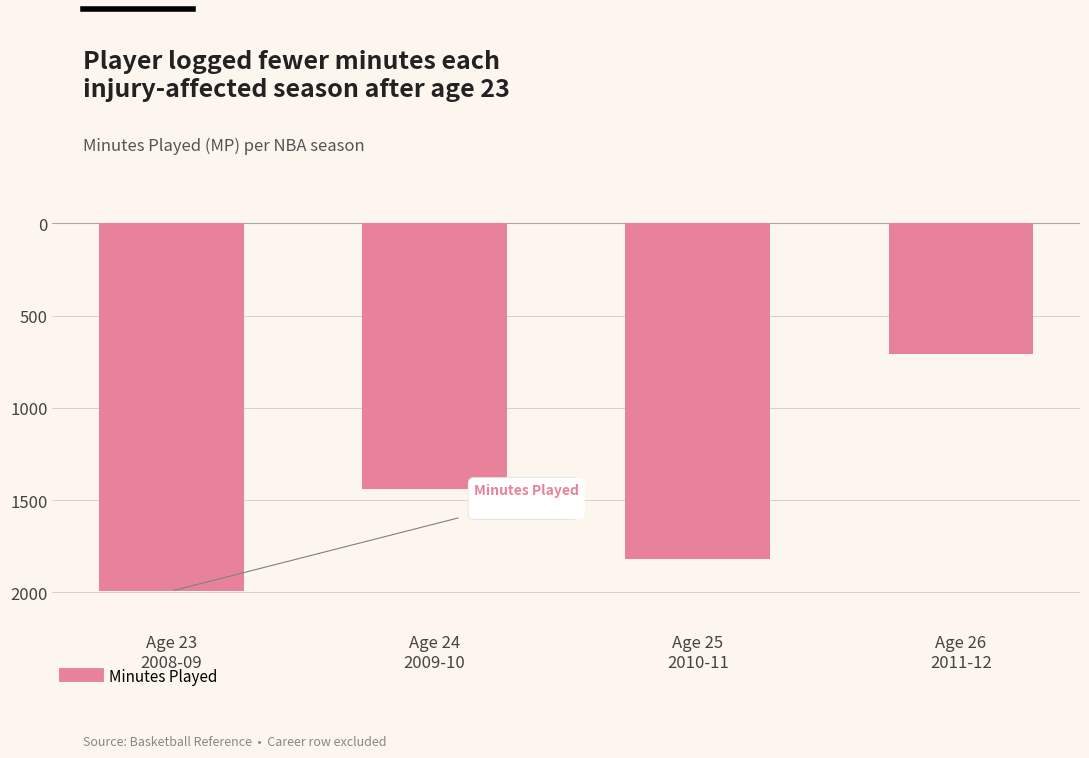

How many bars are there in total?

4